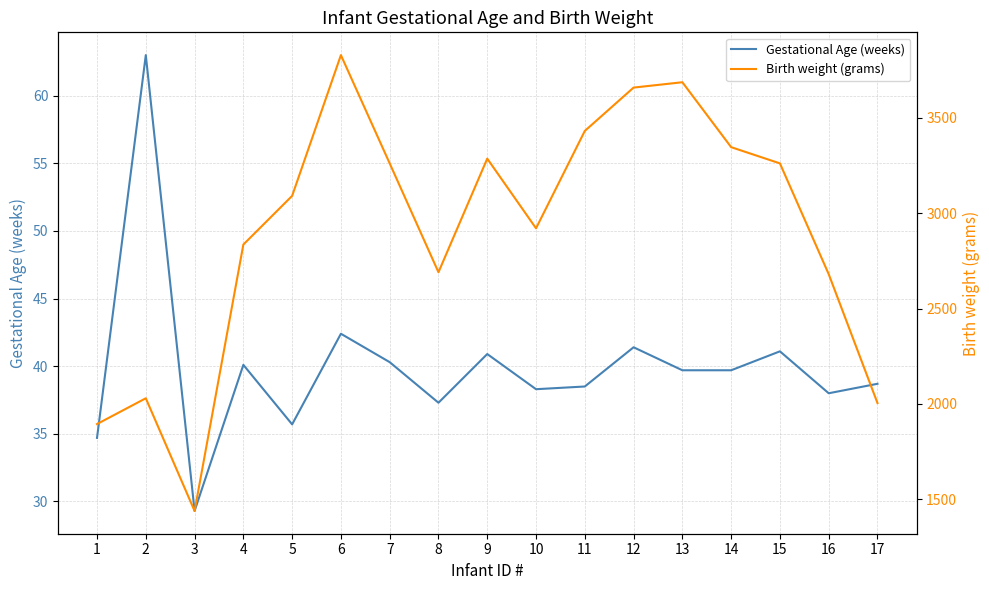

True or false: Gestational Age (weeks) has more than 0 points higher than both neighbors.

True